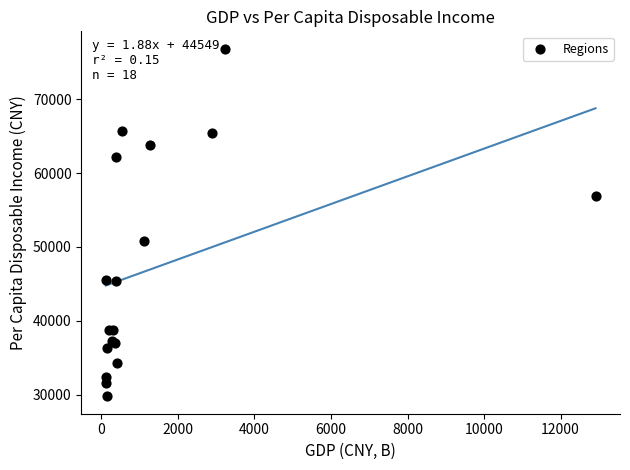

What Y value in the scatter plot is closest to 53303?

50811